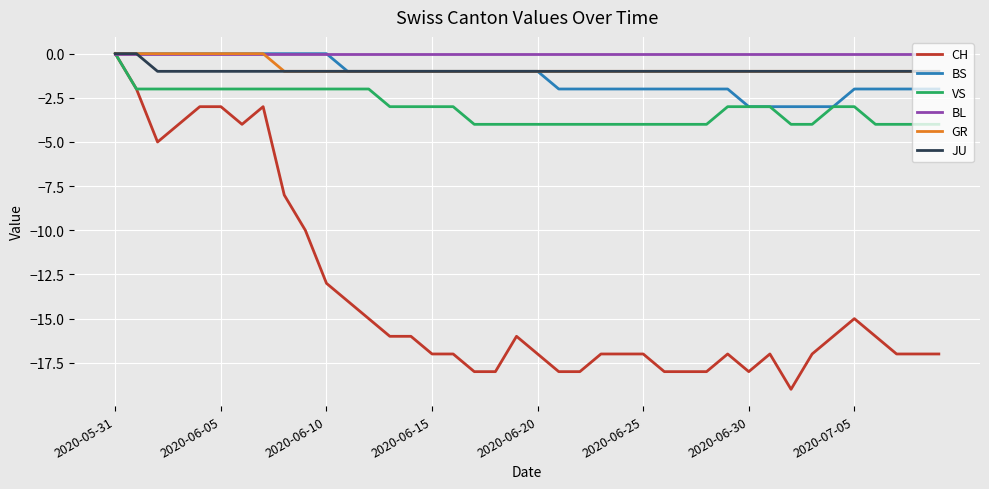

Count the number of categories in the chart.

40